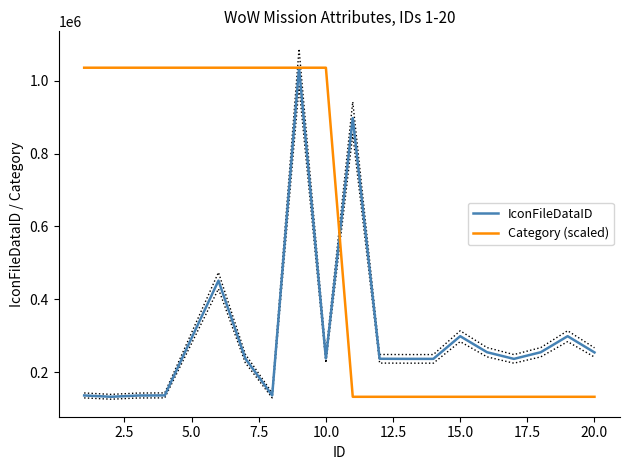

What are all the series names shown in the legend?

IconFileDataID, Category (scaled)